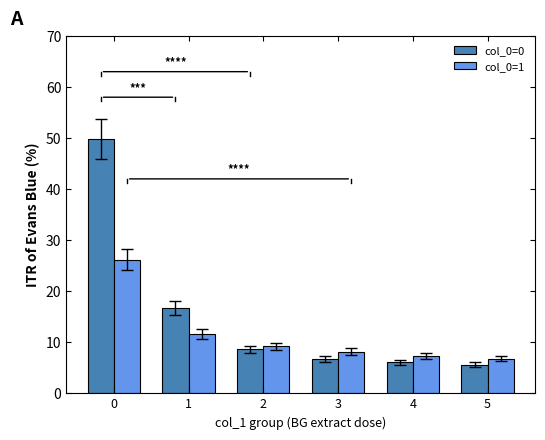

List the series in order of their overall mean, highest first.

col_0=0, col_0=1